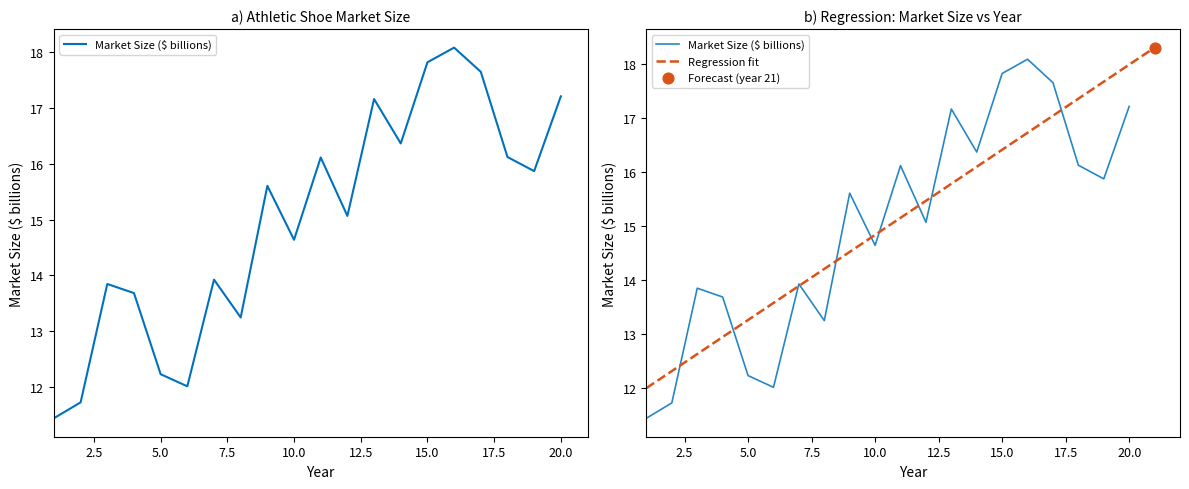

What is the ratio of the value at 15 to the value at 18?

1.1